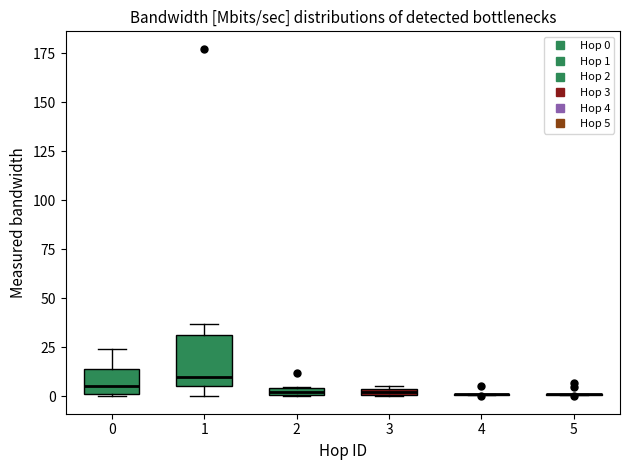

Which box is the tallest, from its lower edge to its upper edge?

1